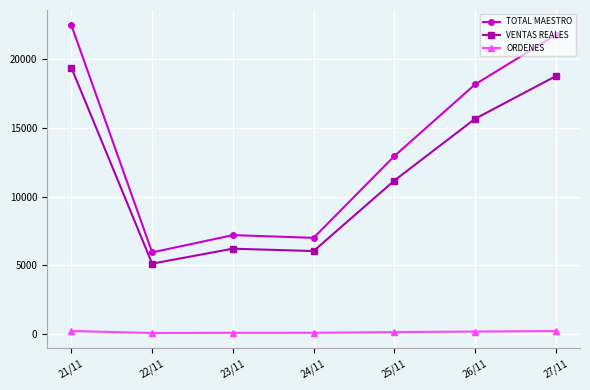

What is the difference between the maximum and second lowest values in the ORDENES series?

132.0